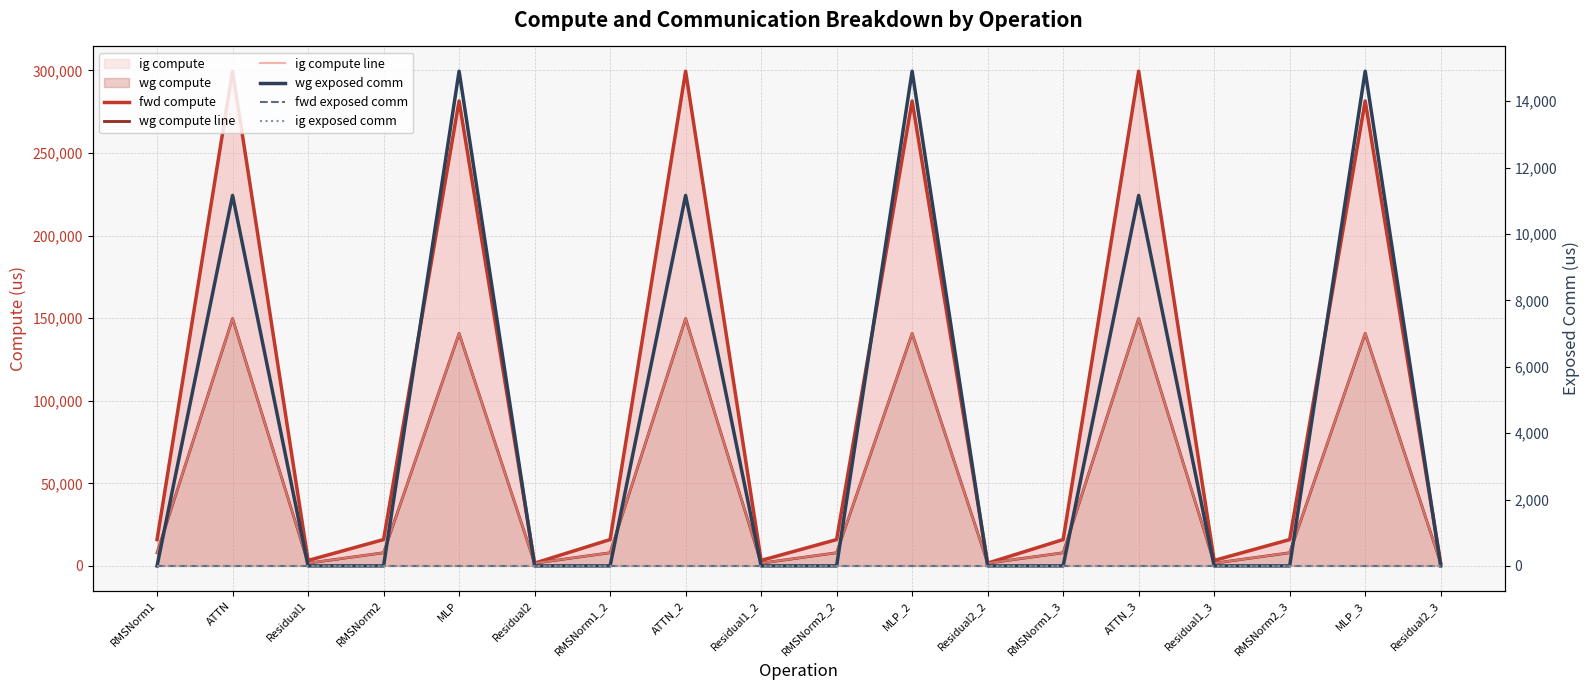

How many lines are shown in the chart?

6